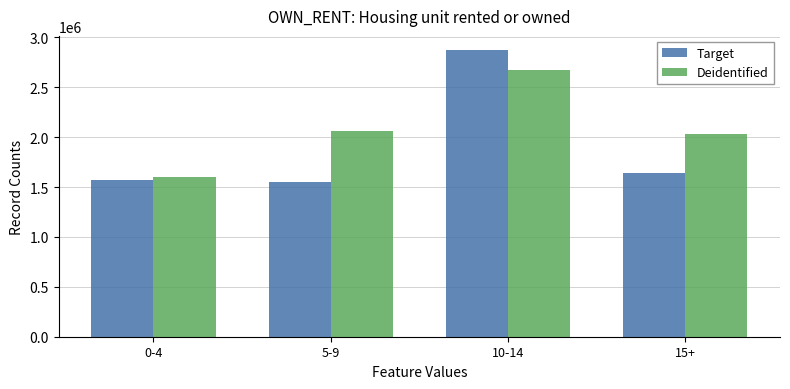

At which category is the sum across all series the highest?

10-14